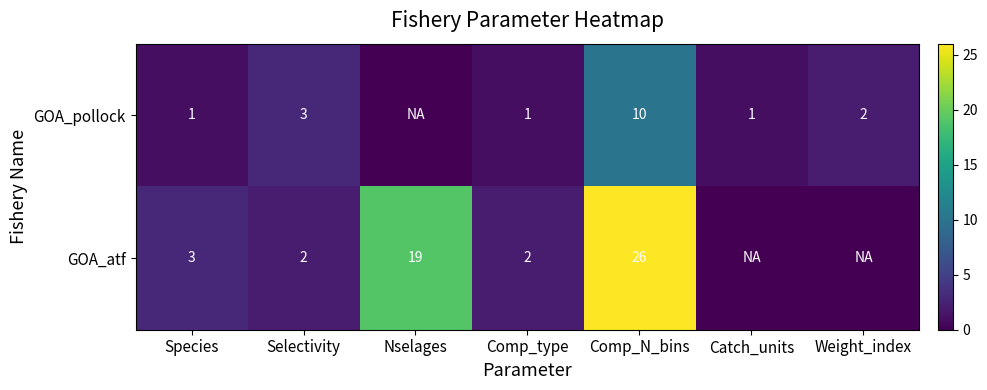

What is the sum of the GOA_pollock values at Catch_units and Comp_N_bins?

11